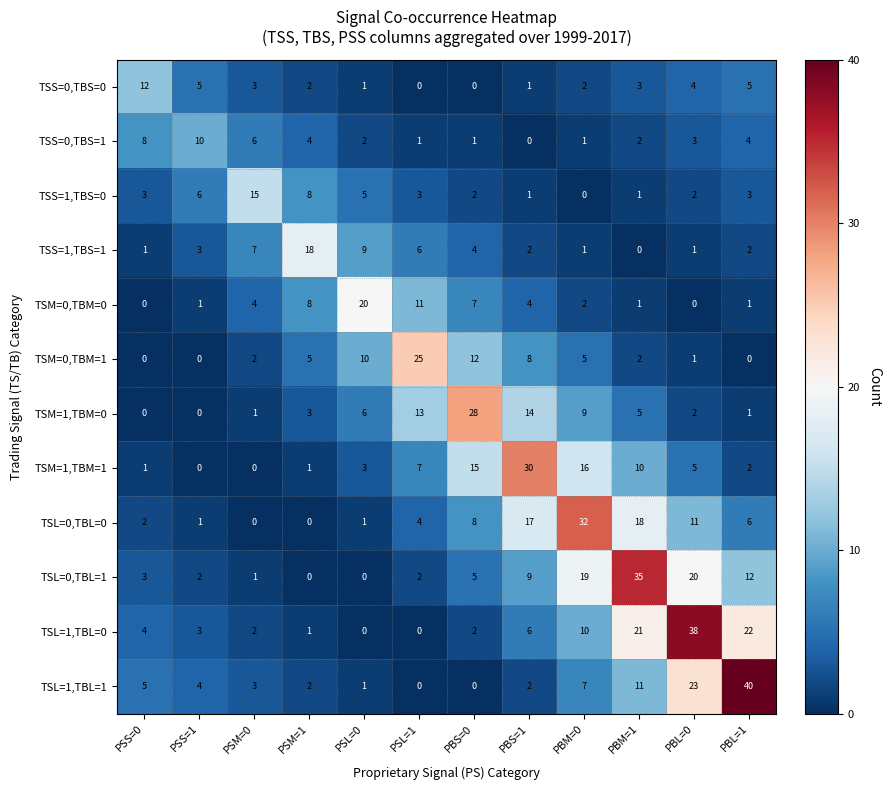

How many data points does each series have?

12